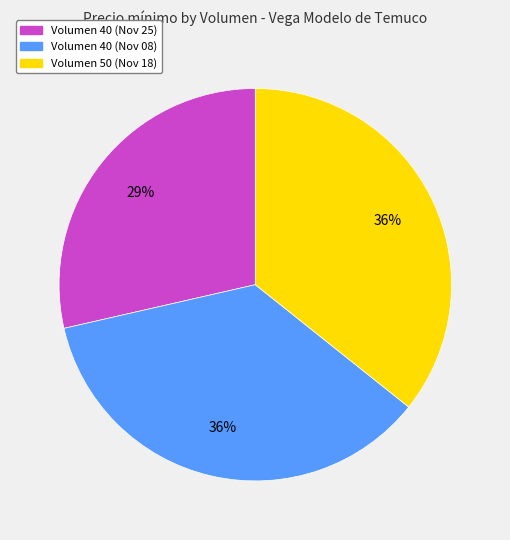

Does any single category account for the majority?

No